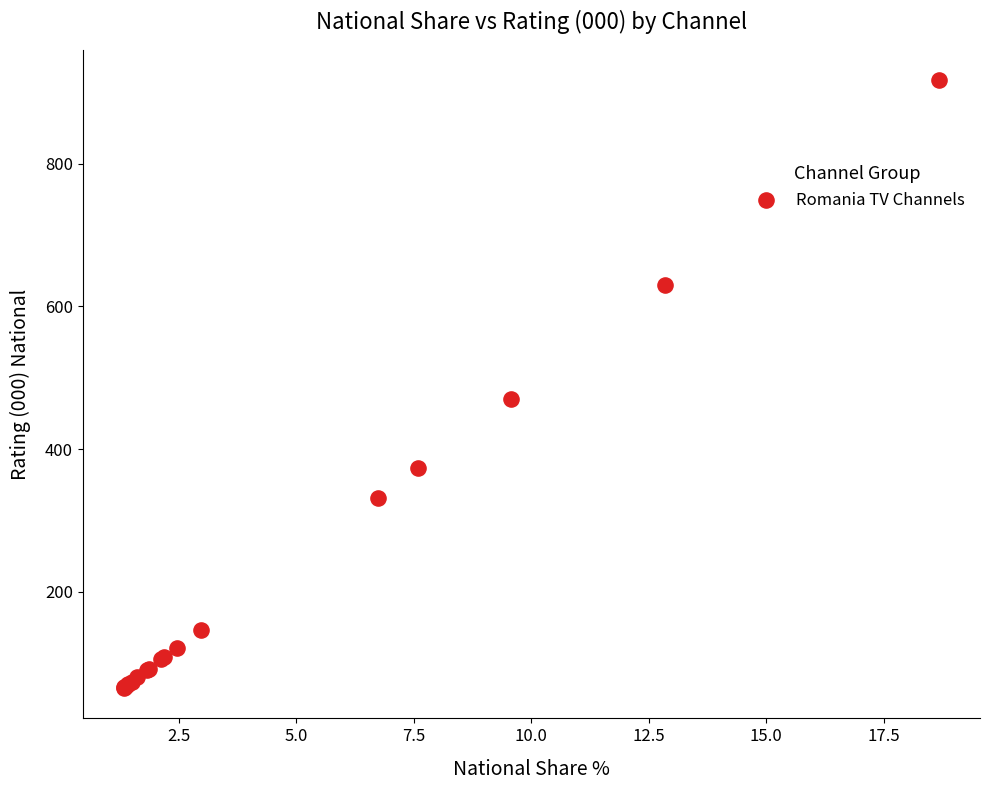

What Y value in the scatter plot is closest to 491?

470